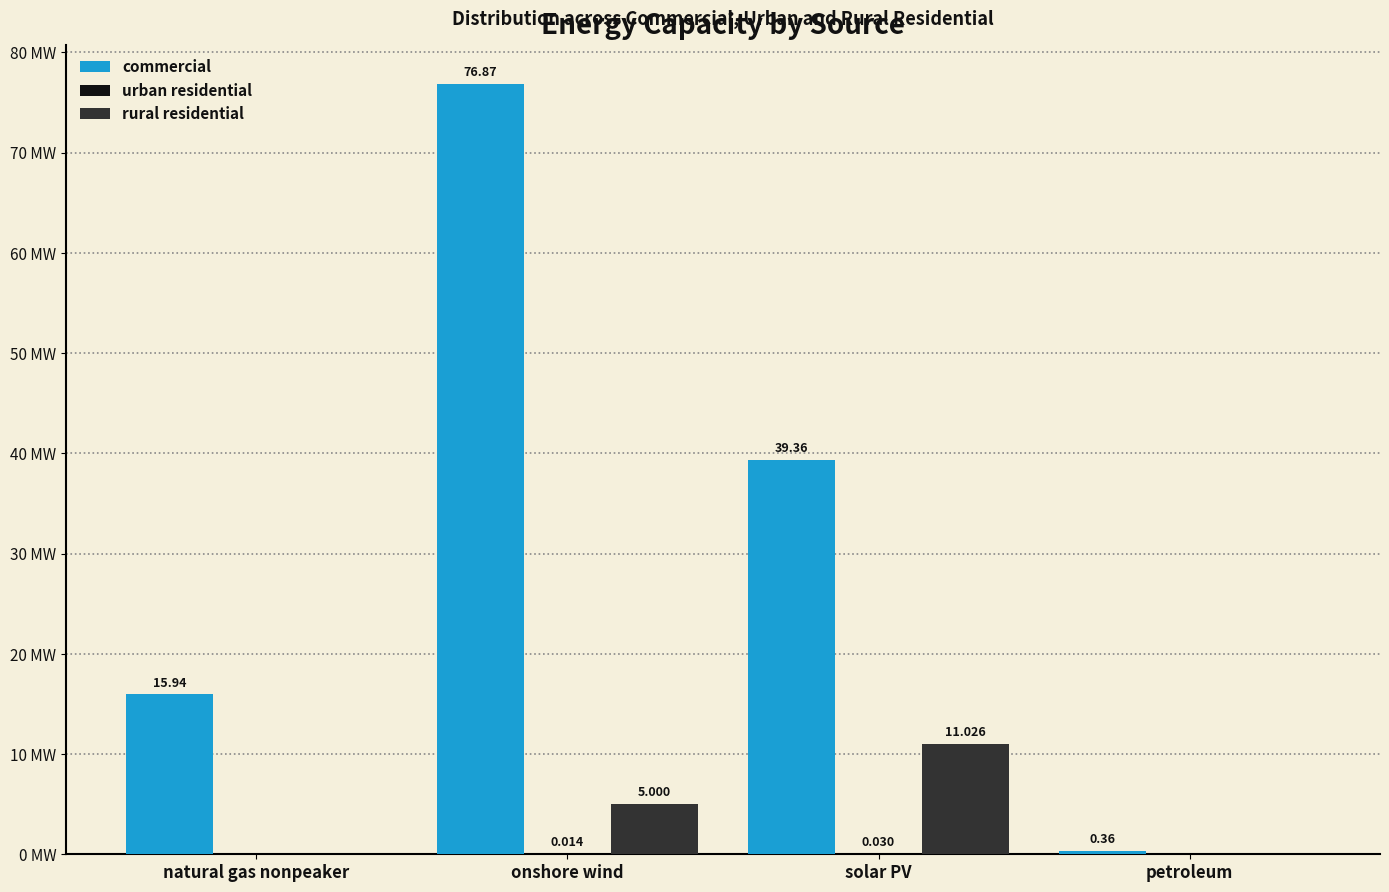

Between solar PV and petroleum, which series saw the biggest shift?

commercial